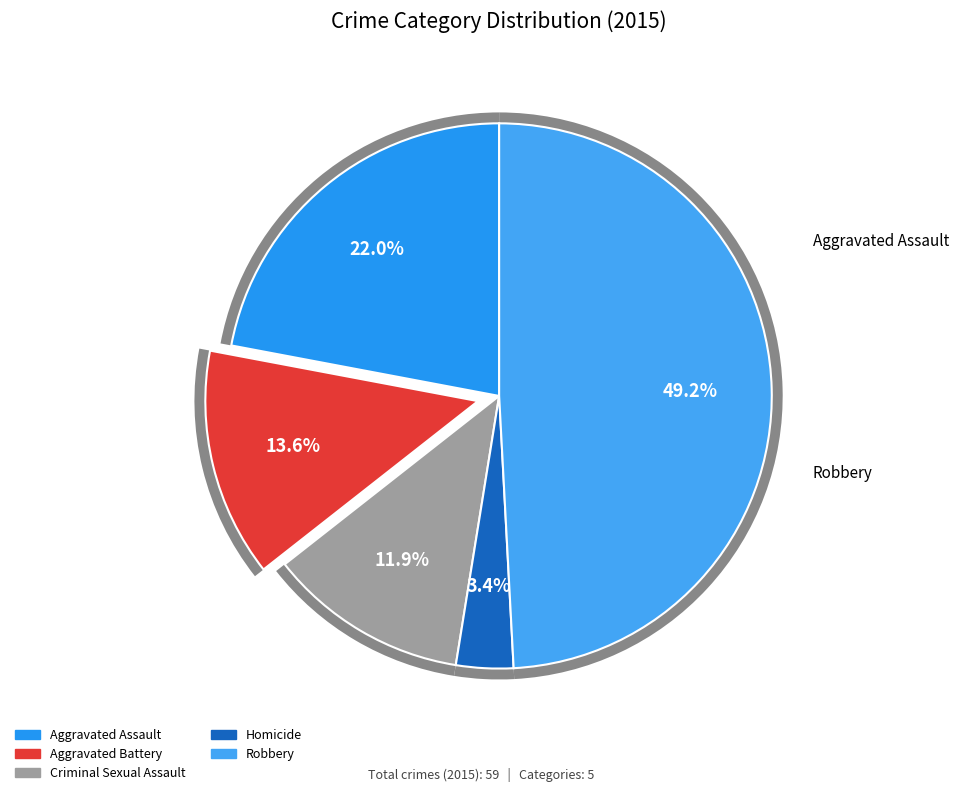

What is the total percentage of Criminal Sexual Assault and Robbery?

61.0%